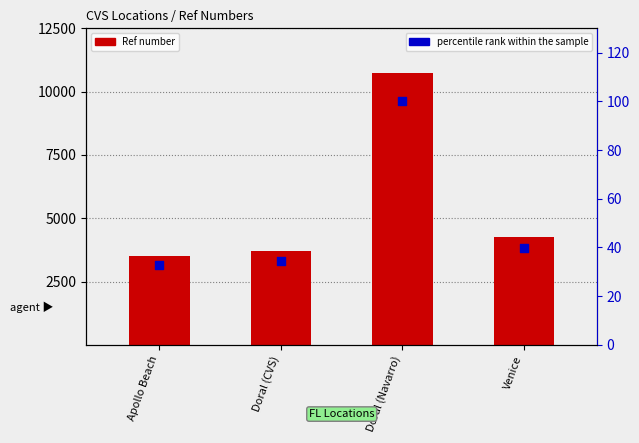

Which series contains the lowest Y value?

percentile rank within the sample